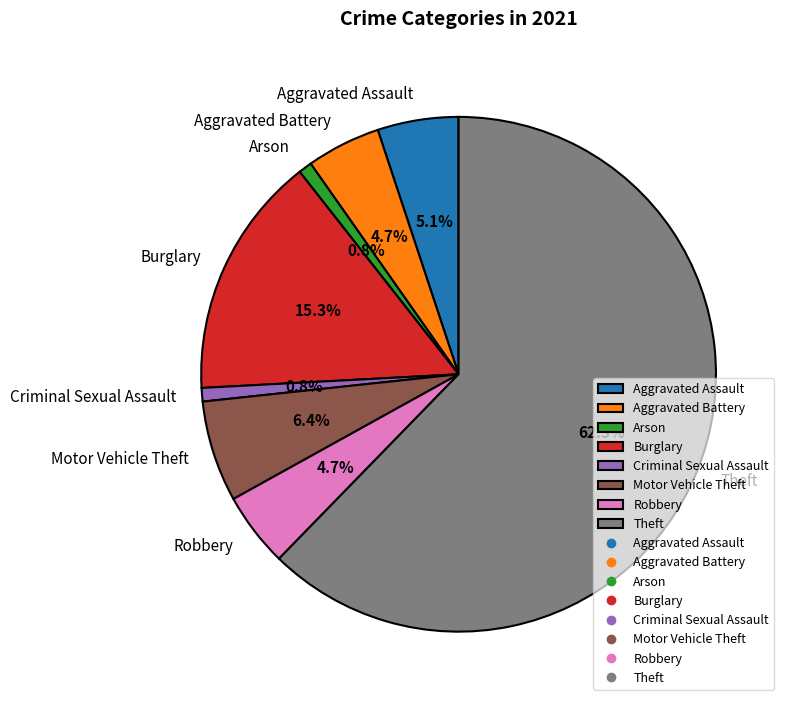

True or false: Burglary accounts for 9% of the total.

False